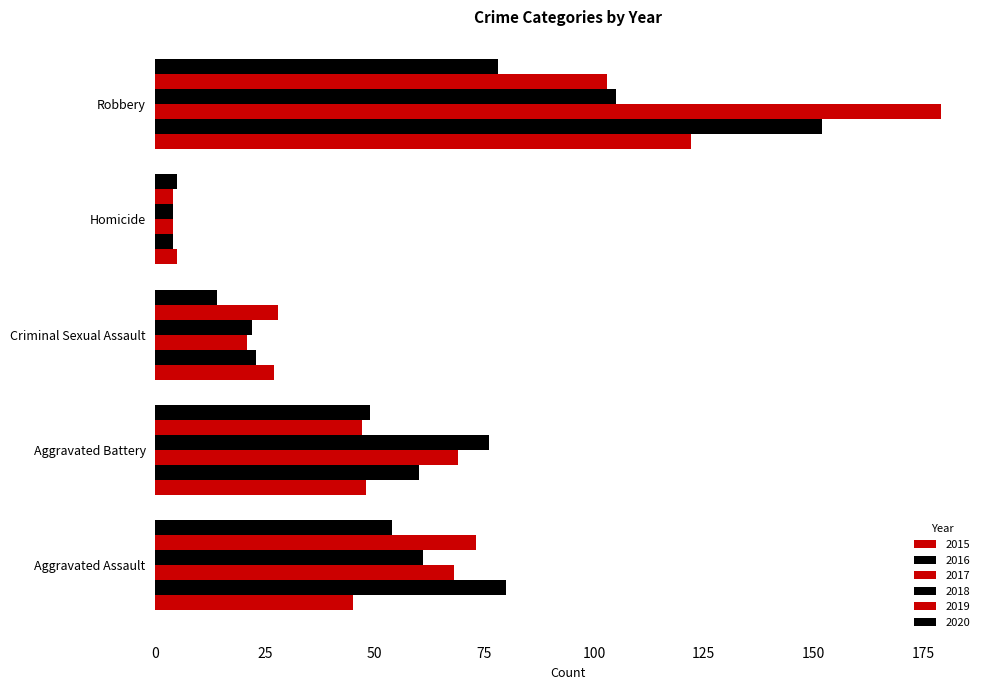

At which category is the sum across all series the highest?

Robbery